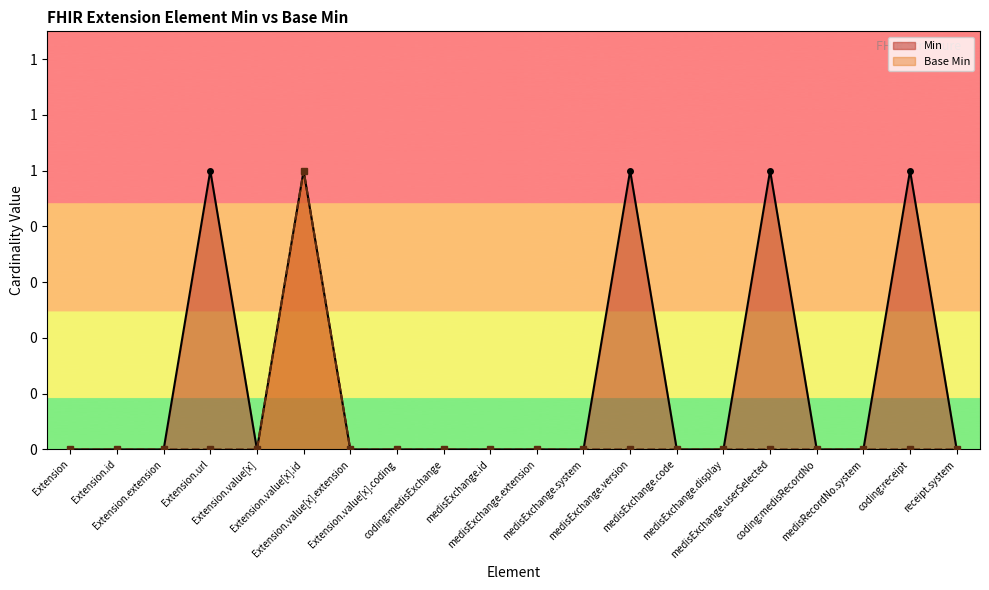

List the labels in order of Min value, smallest first.

Extension, Extension.id, Extension.extension, Extension.value[x], Extension.value[x].extension, Extension.value[x].coding, coding:medisExchange, medisExchange.id, medisExchange.extension, medisExchange.system, medisExchange.code, medisExchange.display, coding:medisRecordNo, medisRecordNo.system, receipt.system, Extension.url, Extension.value[x].id, medisExchange.version, medisExchange.userSelected, coding:receipt